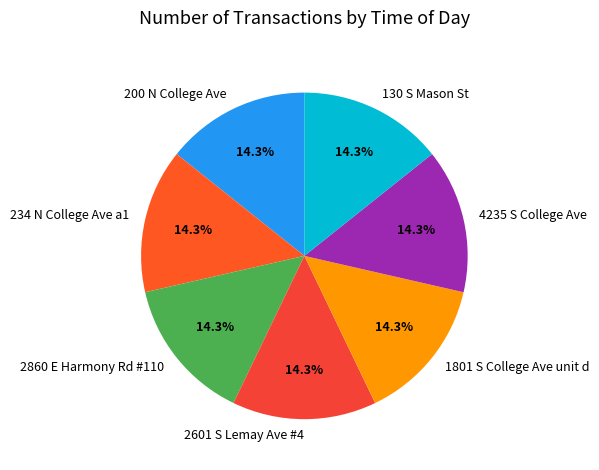

Count the number of slices in the pie.

7